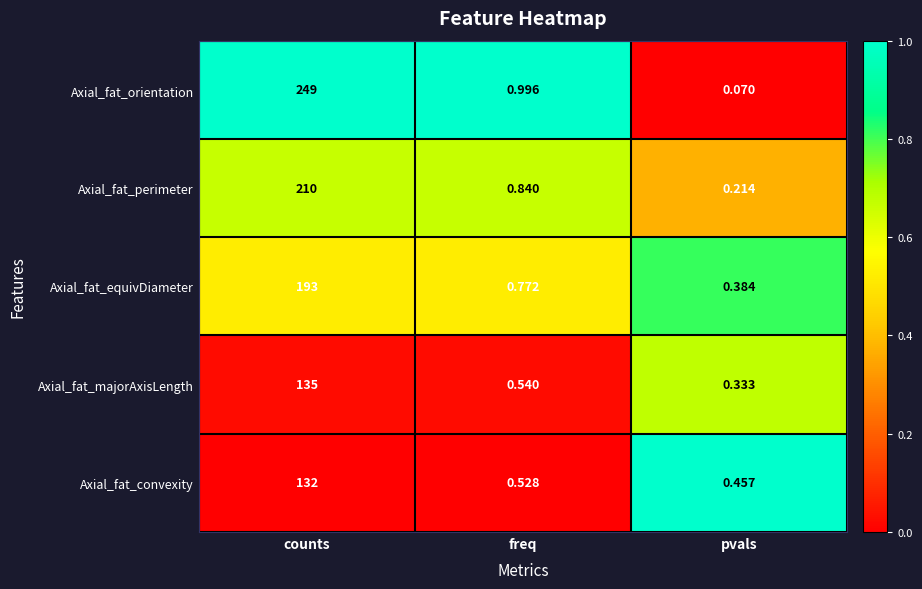

Where is Axial_fat_convexity nearest to the value 66?

freq